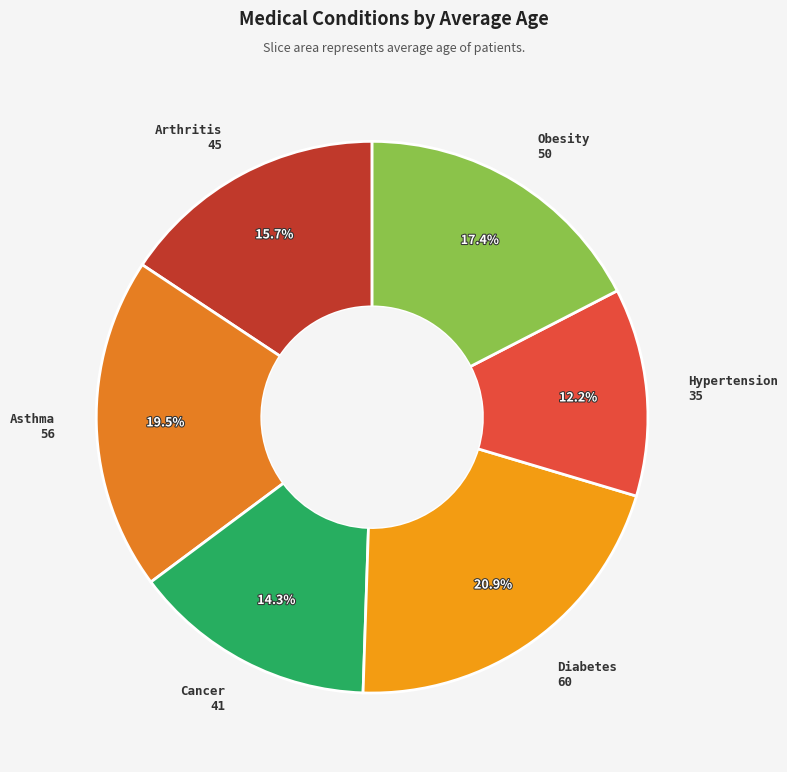

What is the smallest slice in the pie chart?

Hypertension